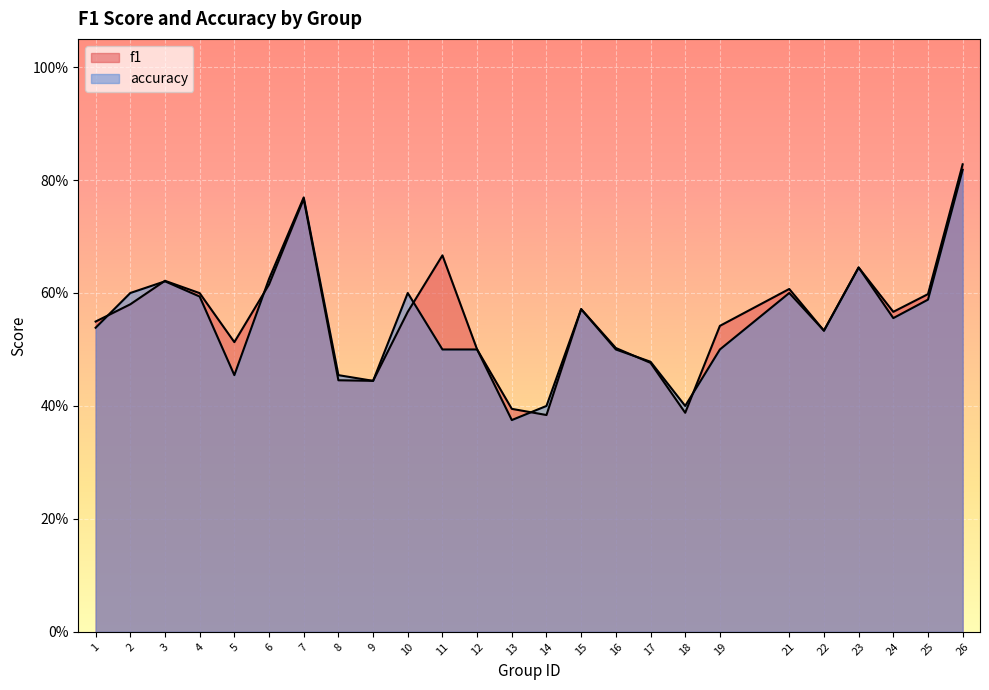

Which series ends up on top after the final intersection of f1 and accuracy?

f1